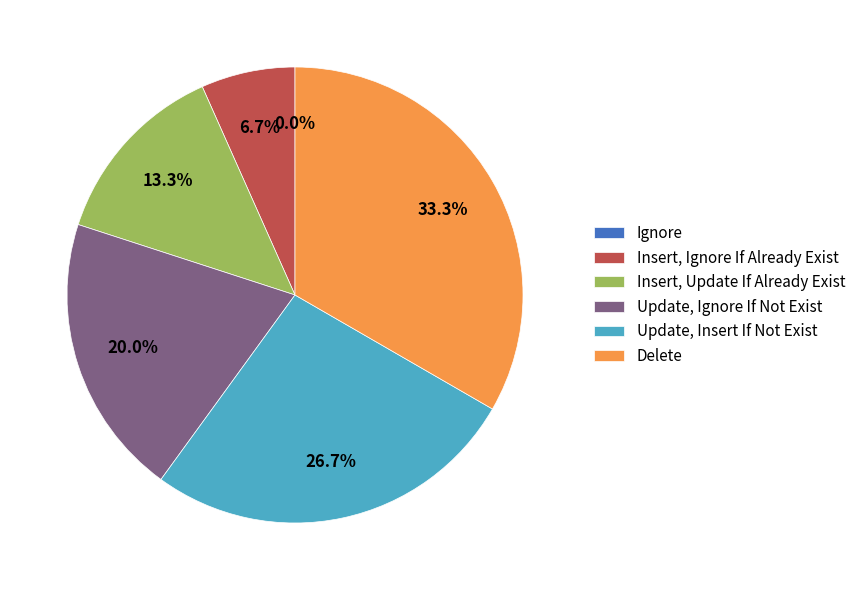

To the nearest percent, what is the average slice percentage?

17%